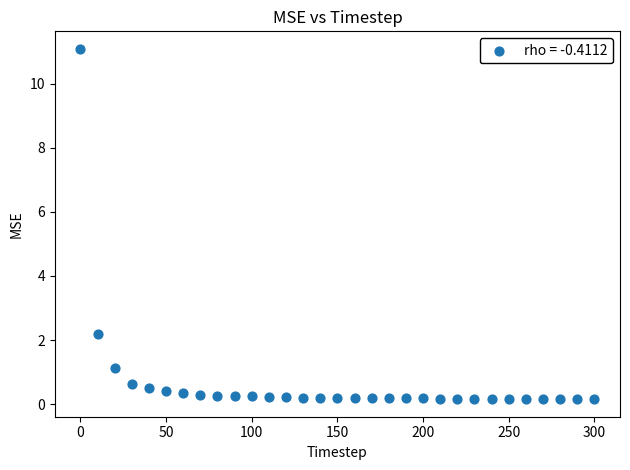

What is the range of Y values (max minus min)?

10.9